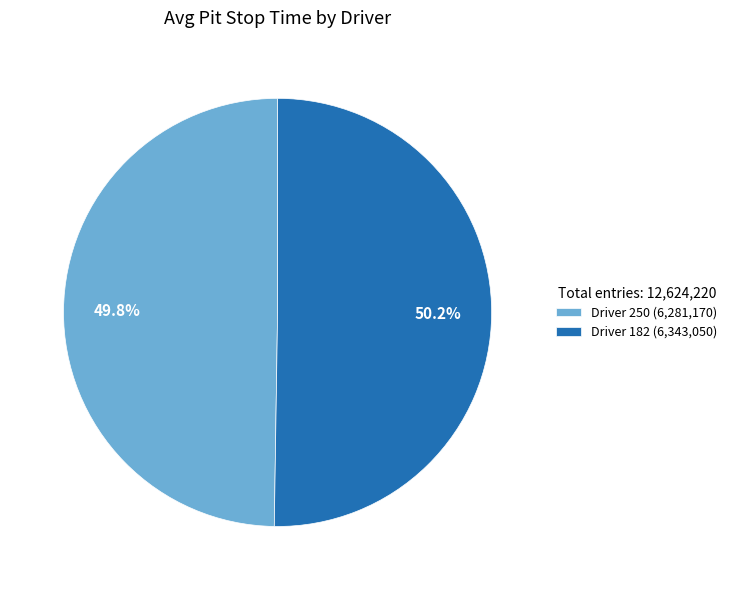

Combined, do Driver 182 (6,343,050) and Driver 250 (6,281,170) account for over 50%?

Yes